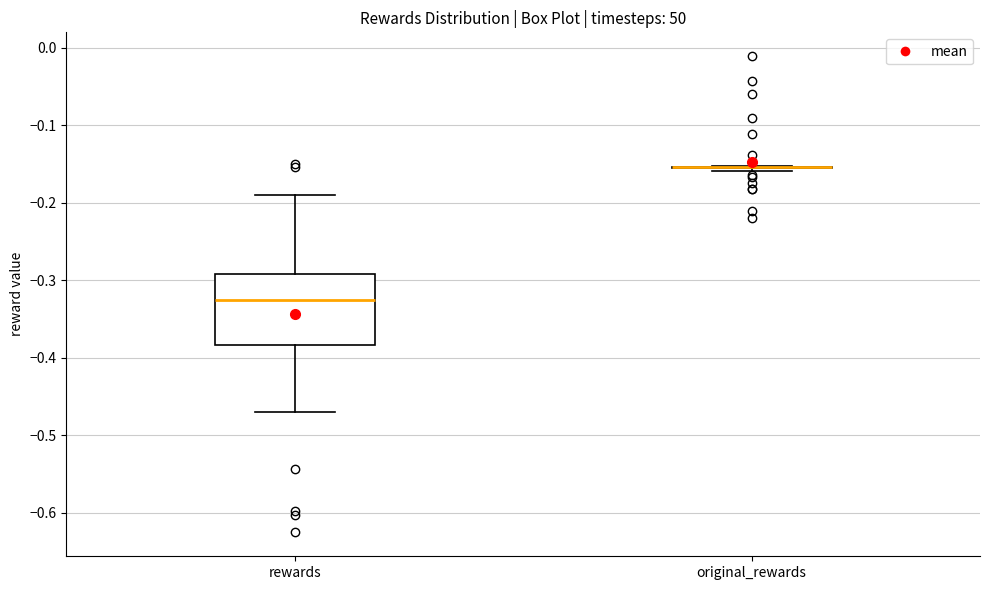

Reading left to right, read every box against the y-axis: the position of its median line, the range the box covers, and the ends of its whiskers. The values are not printed on the chart, so give them approximately, as read against the axis.

rewards: median -0.33, box -0.38 to -0.29, whiskers -0.47 to -0.19
original_rewards: box collapsed to a line at -0.15, whiskers -0.16 to -0.15